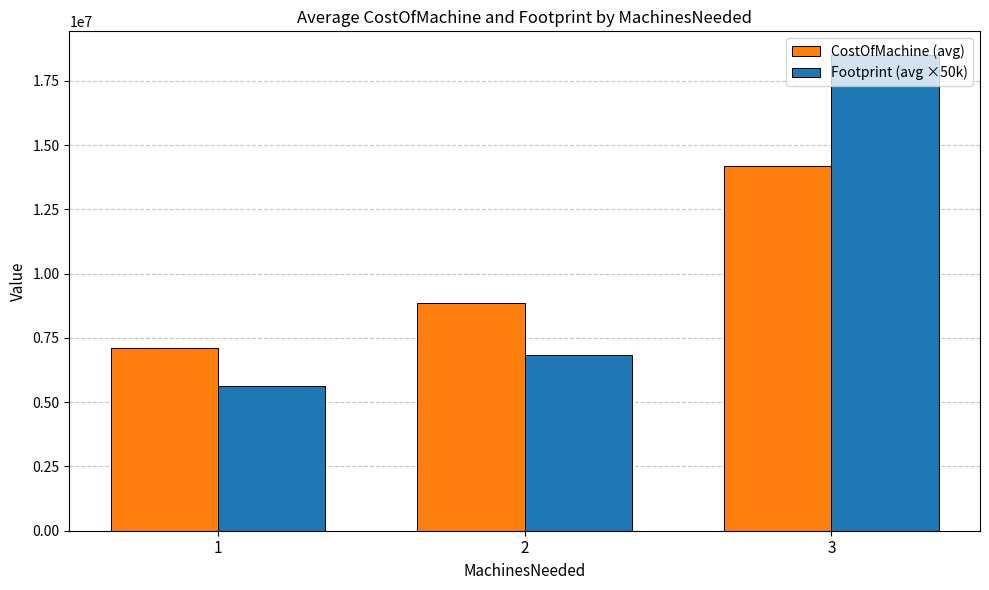

Reading left to right, what are all the values shown in this chart?

CostOfMachine (avg): 7114814.8	8844444.4	14200000.0
Footprint (avg ×50k): 5611111.1	6833333.3	18500000.0